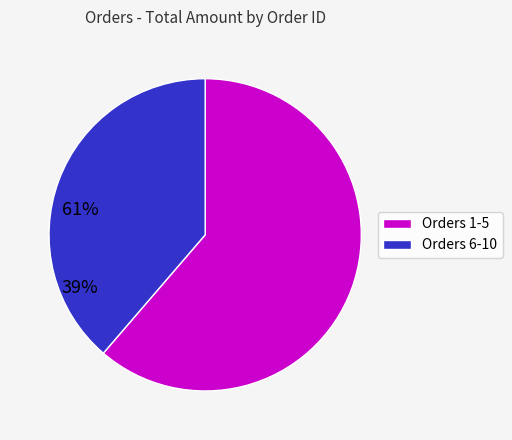

How many slices are in this pie chart?

2